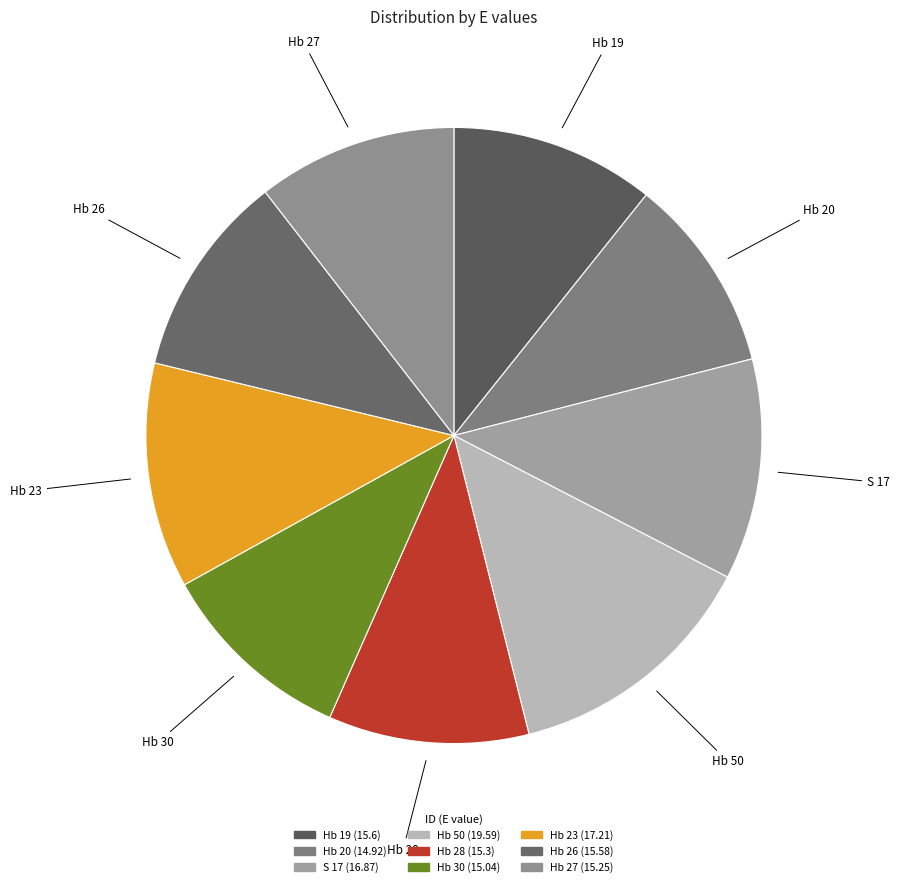

True or false: Hb 27 accounts for 1% of the total.

False